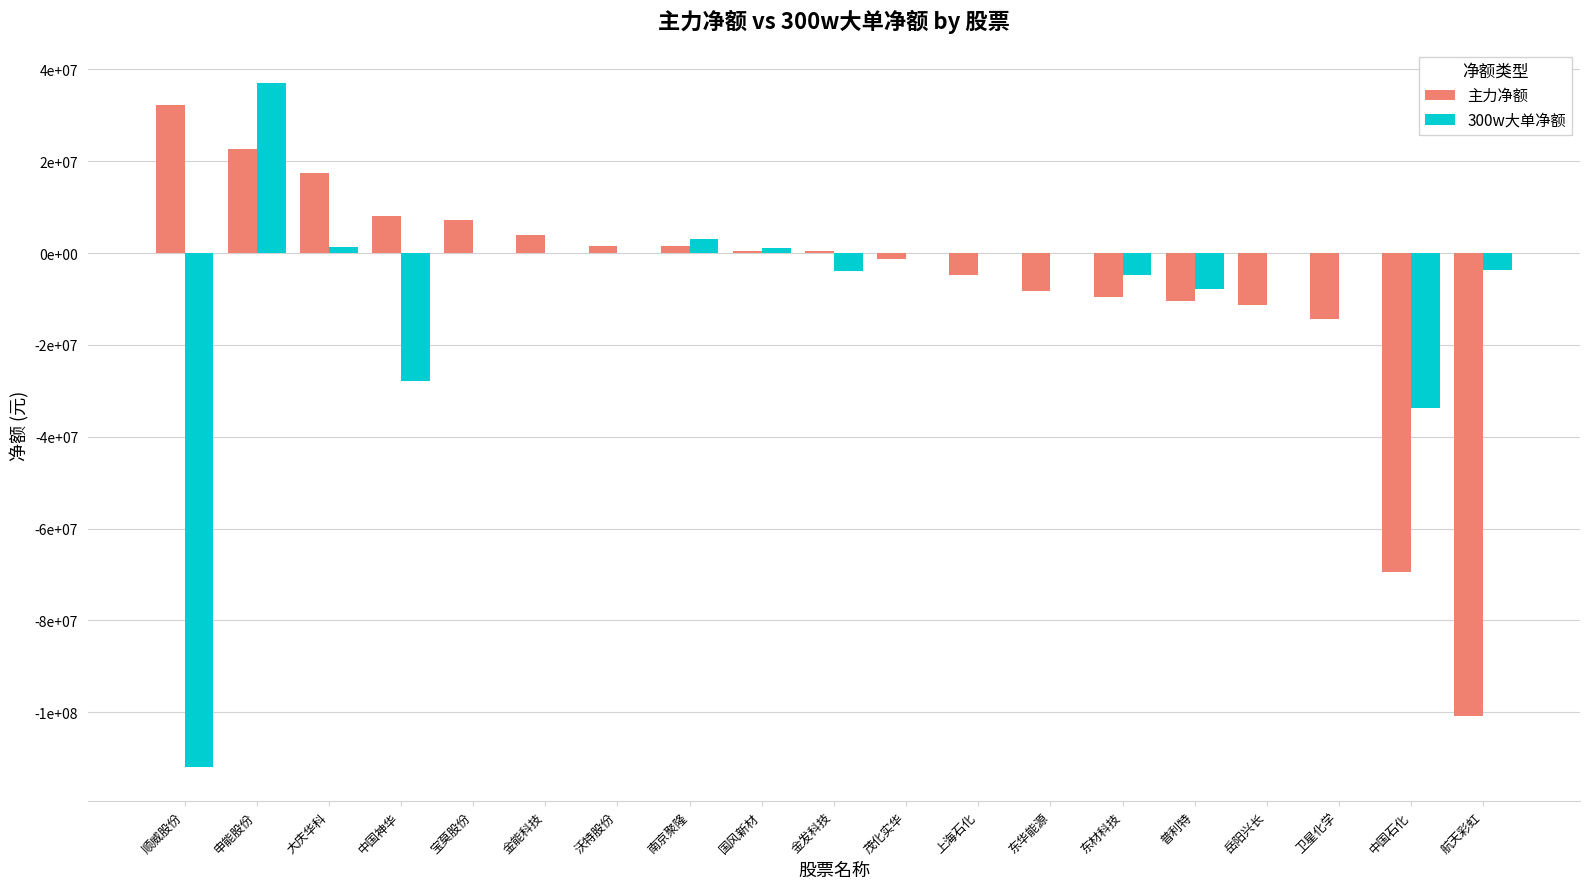

Which label corresponds to the largest value in the chart?

申能股份